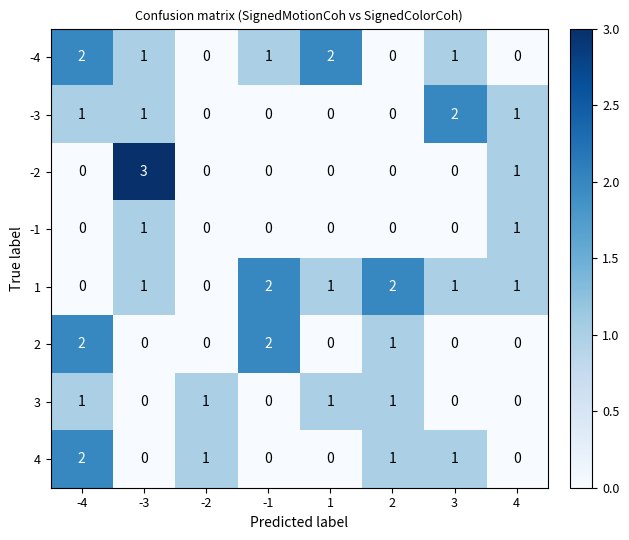

The -1 series shows 1 at -4. True or false?

False